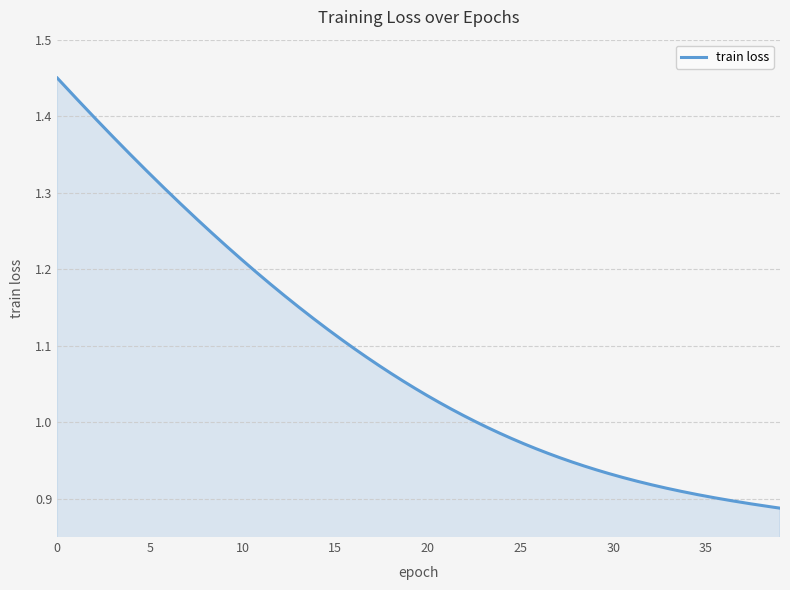

What is the difference between the maximum and minimum values?

0.6